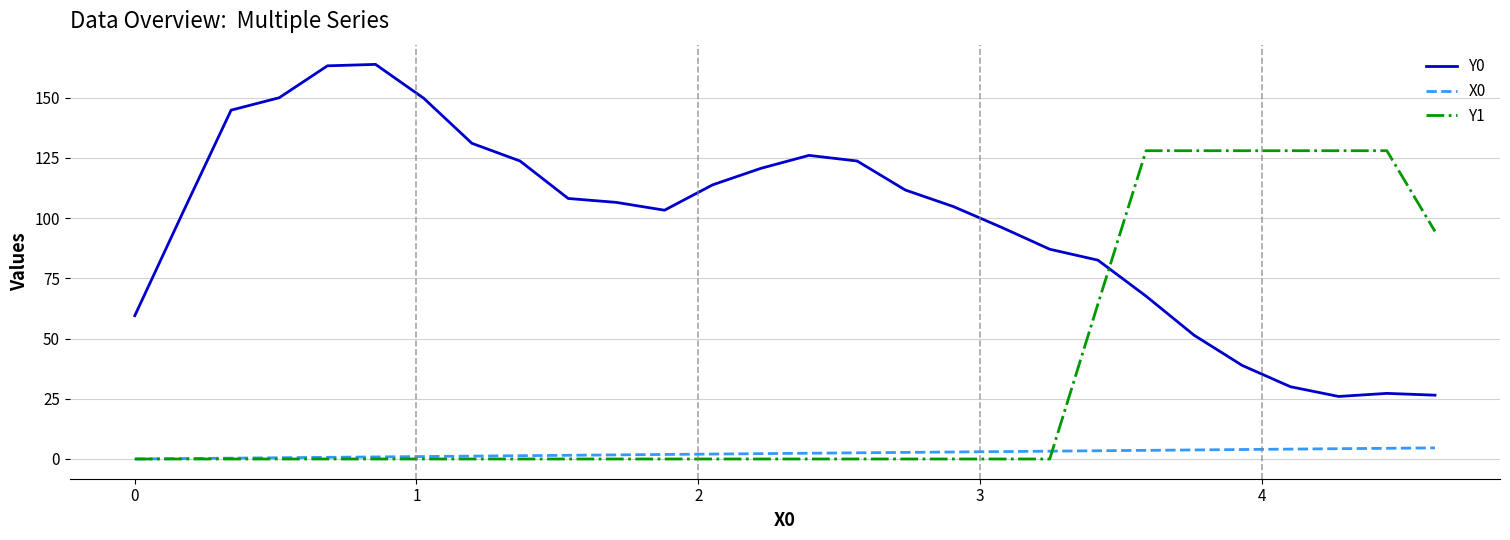

Rank the series by their average value, from lowest to highest.

X0, Y1, Y0